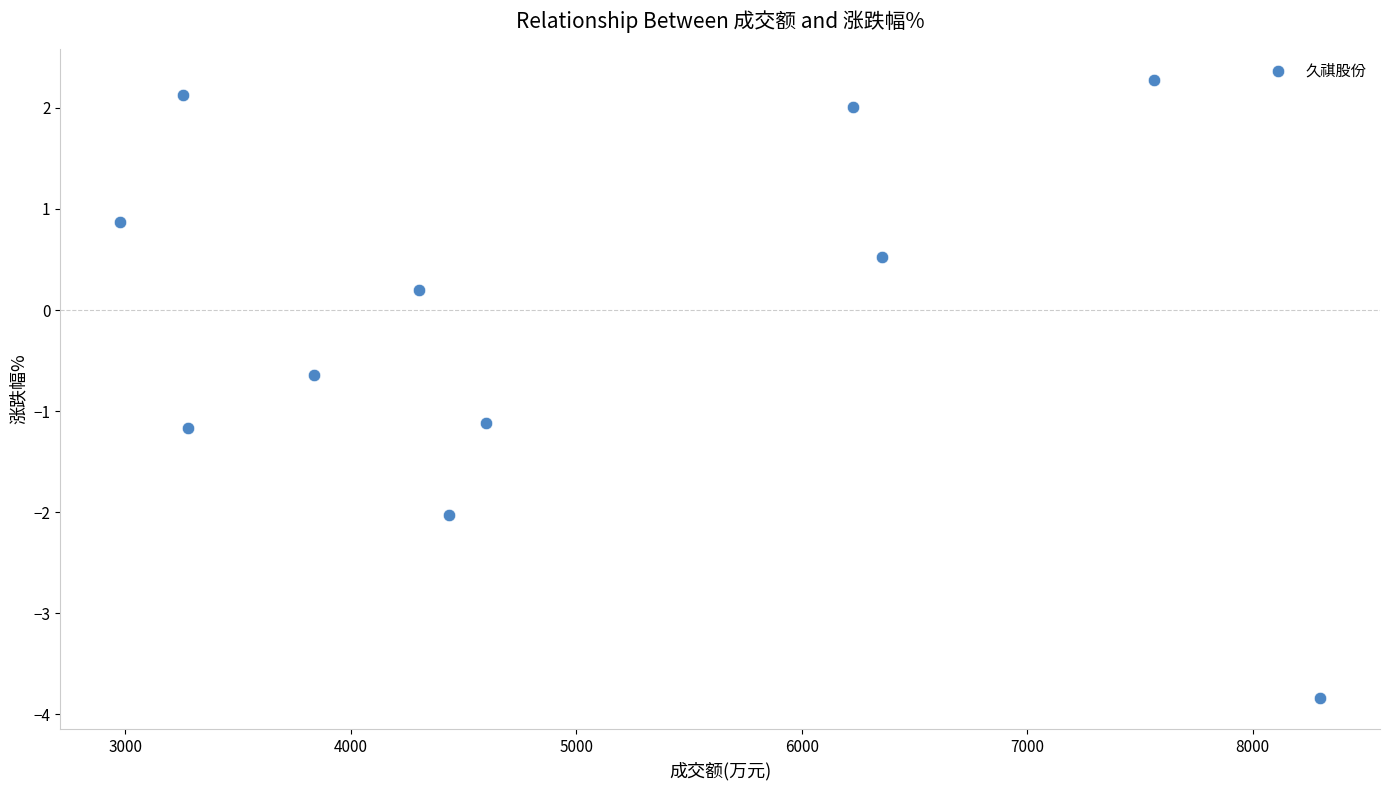

What is the range of Y values (max minus min)?

6.1